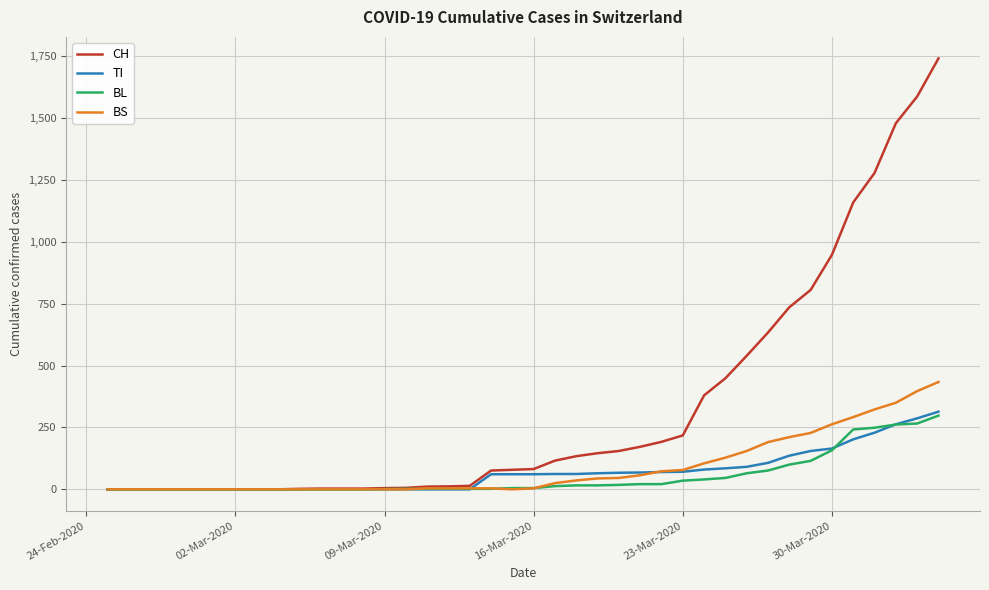

Which series has the widest spread of values?

CH